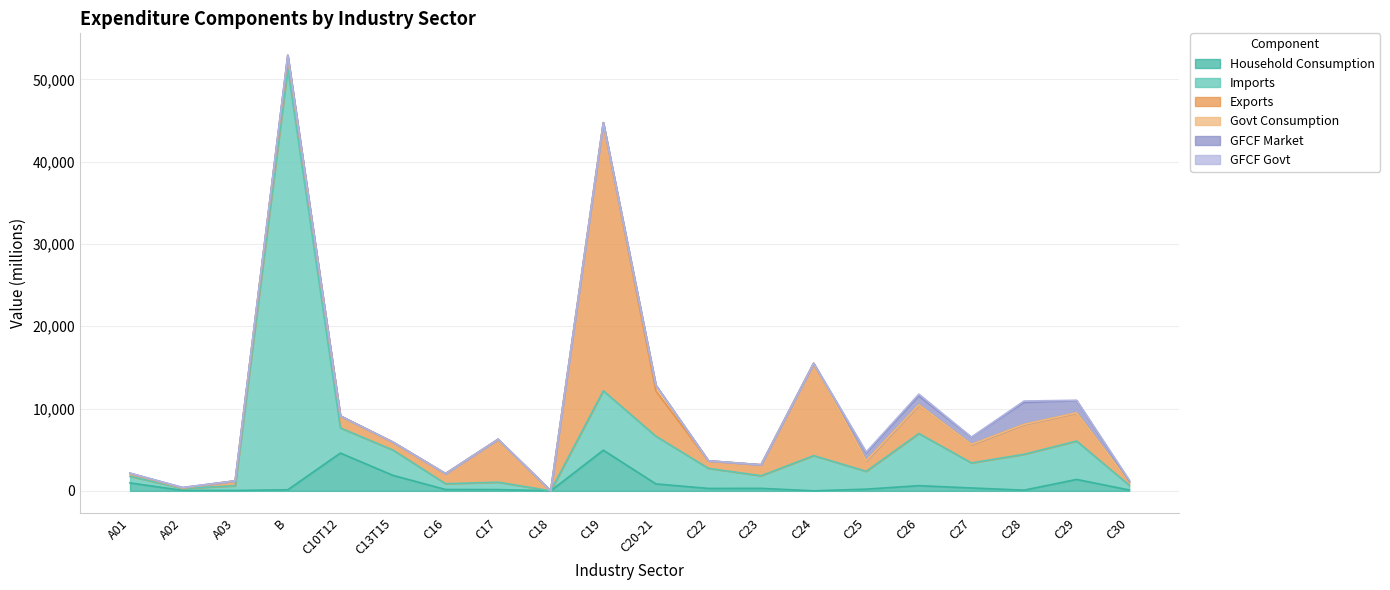

Which has a higher value, C26 or A02?

C26